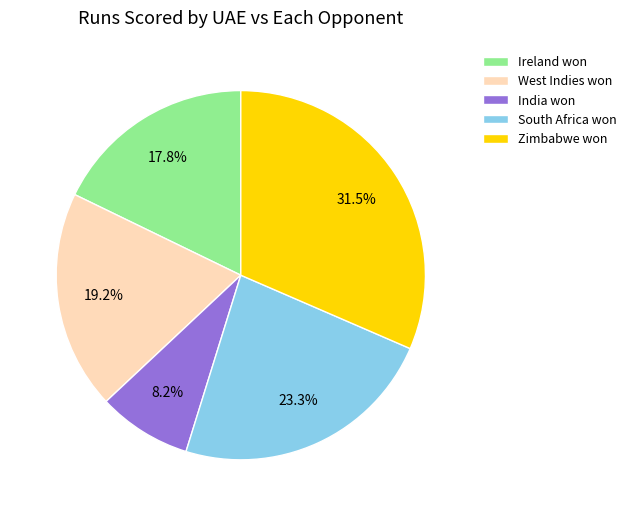

Count the number of slices in the pie.

5